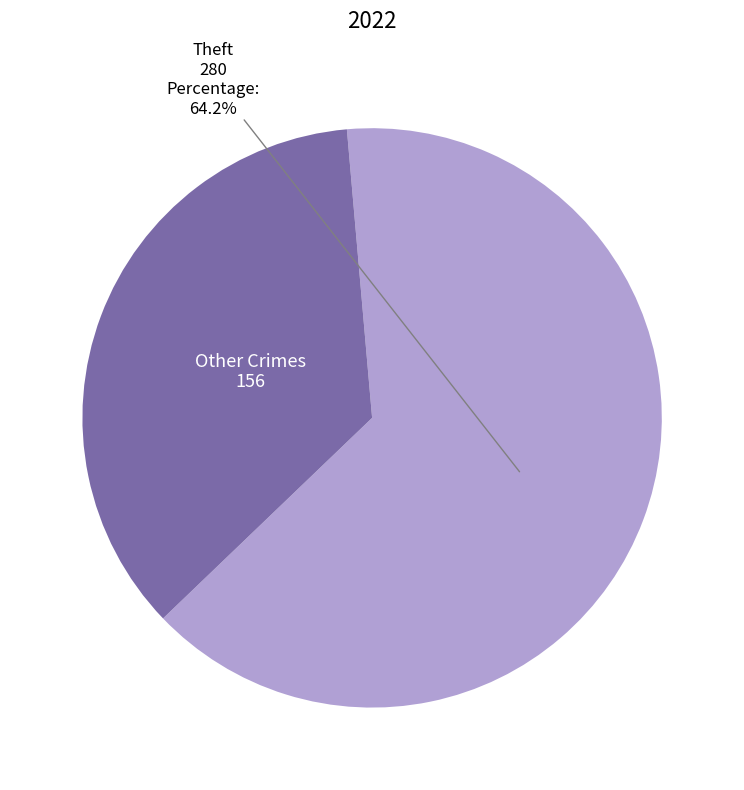

Between Other Crimes and Theft, which is larger?

Theft